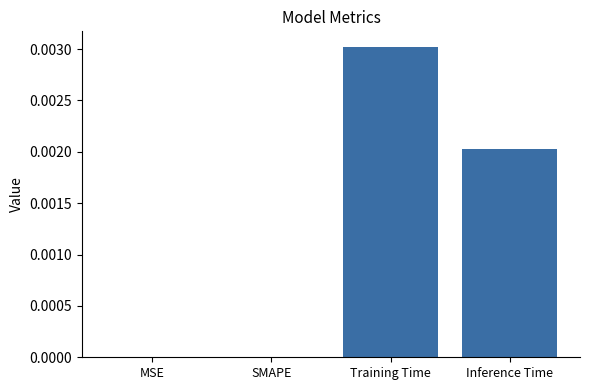

Which category has the highest value across all series?

Training Time